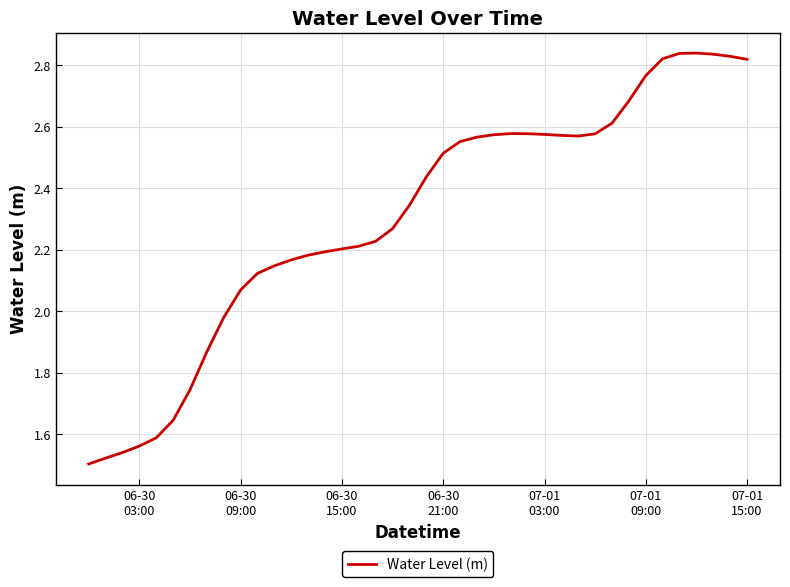

What is the difference between the maximum and minimum values?

1.3